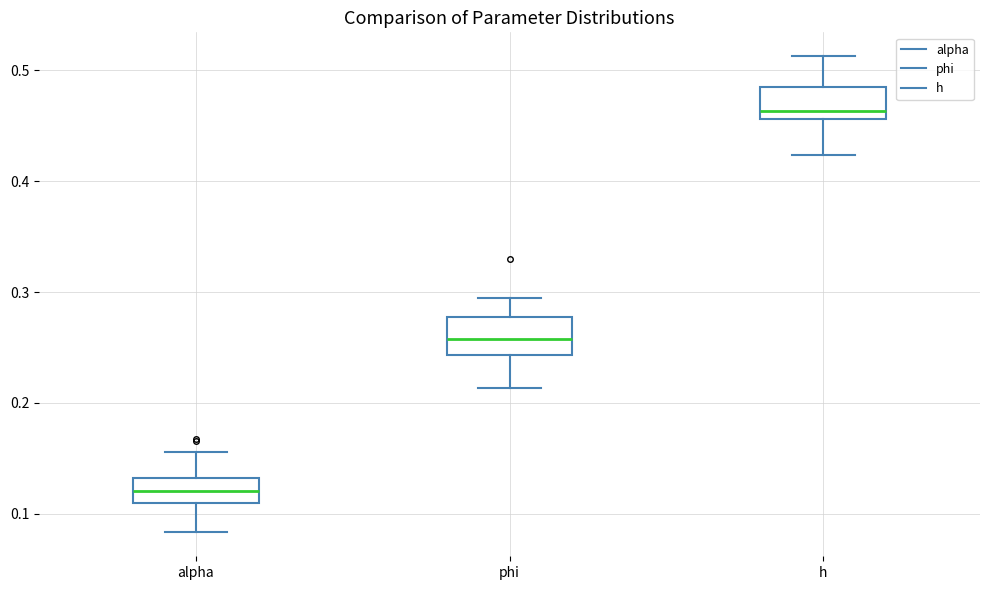

Reading left to right, transcribe this box plot: for each box, give where its median line is, the range the box spans, and where its two whiskers end, as read against the y-axis. The values are not printed on the chart, so give them approximately, as read against the axis.

alpha: median 0.12, box 0.11 to 0.13, whiskers 0.08 to 0.16
phi: median 0.26, box 0.24 to 0.28, whiskers 0.21 to 0.30
h: median 0.46 (just above the box's lower edge), box 0.46 to 0.49, whiskers 0.42 to 0.51